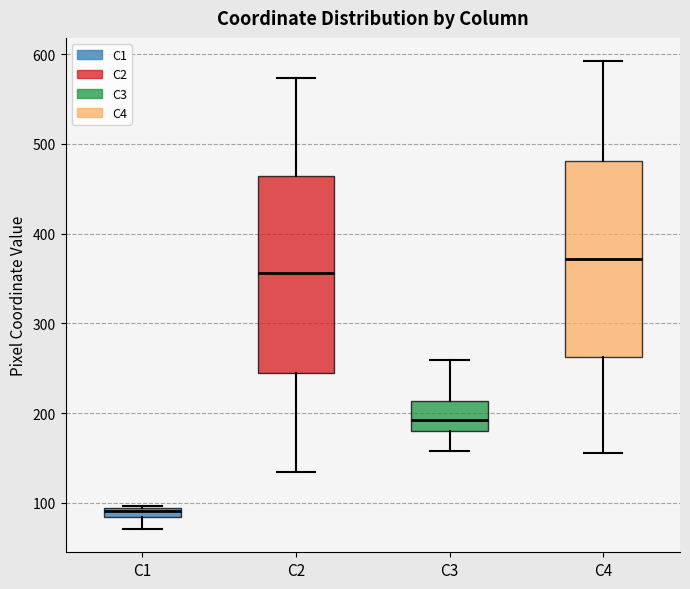

Where does the upper whisker of the box for C3 end on the y-axis? The values are not printed on the chart, so give them approximately, as read against the axis.

260